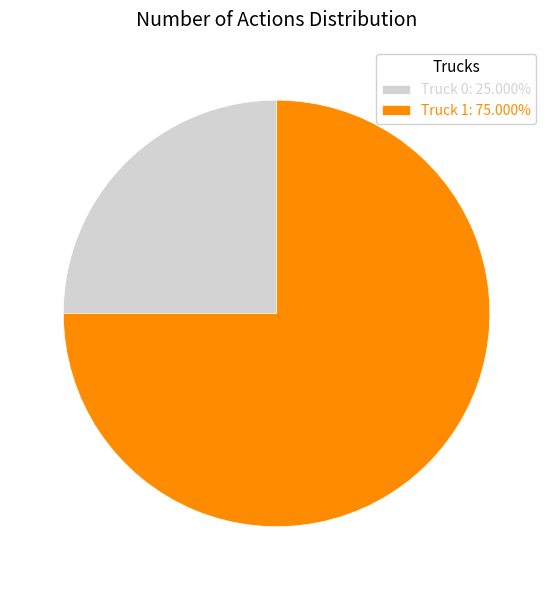

Is it true that Truck 0 is 39% of the pie?

False